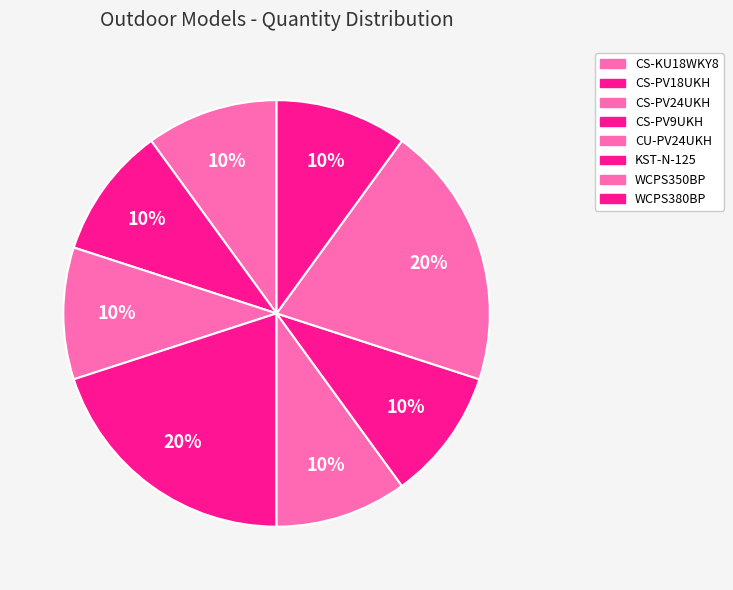

Count the number of slices in the pie.

8